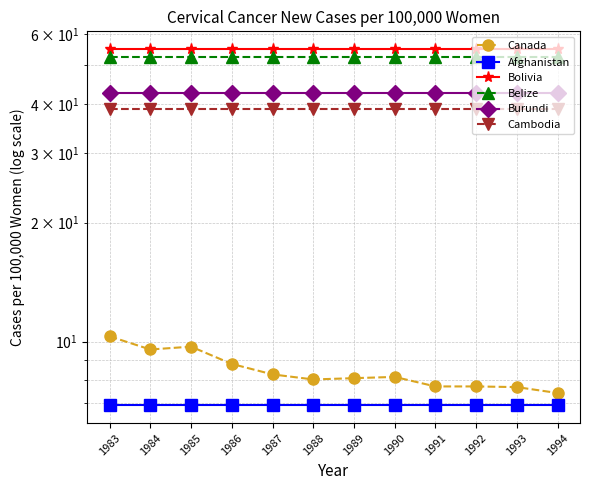

The Canada series shows 8.8 at 1986. True or false?

True